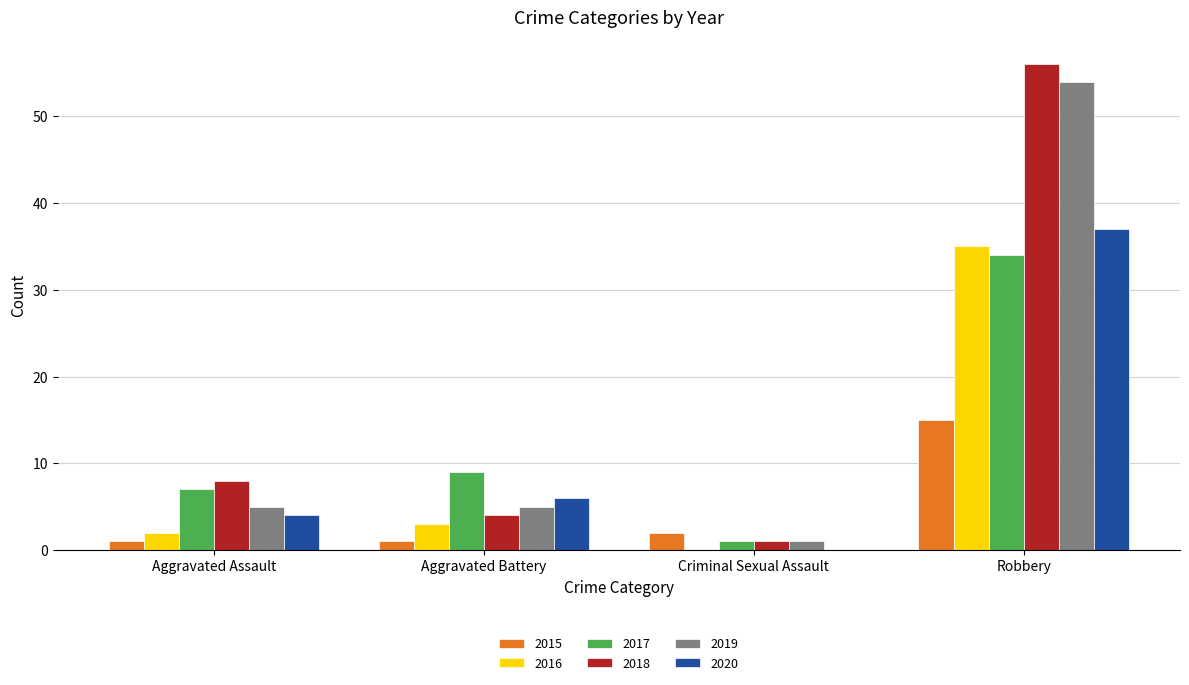

At which label is 2020 closest to 18?

Aggravated Battery